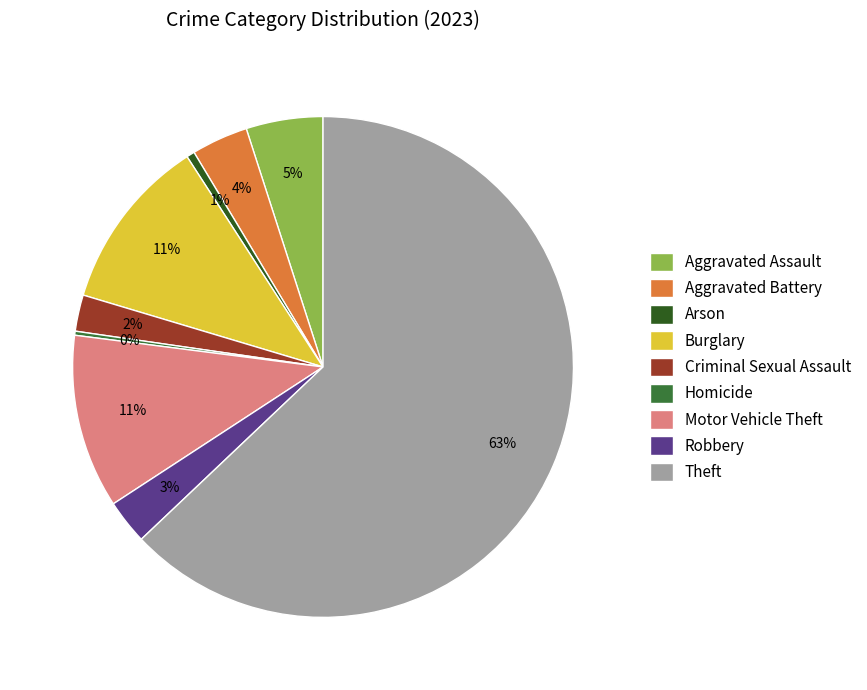

What is the largest slice in the pie chart?

Theft